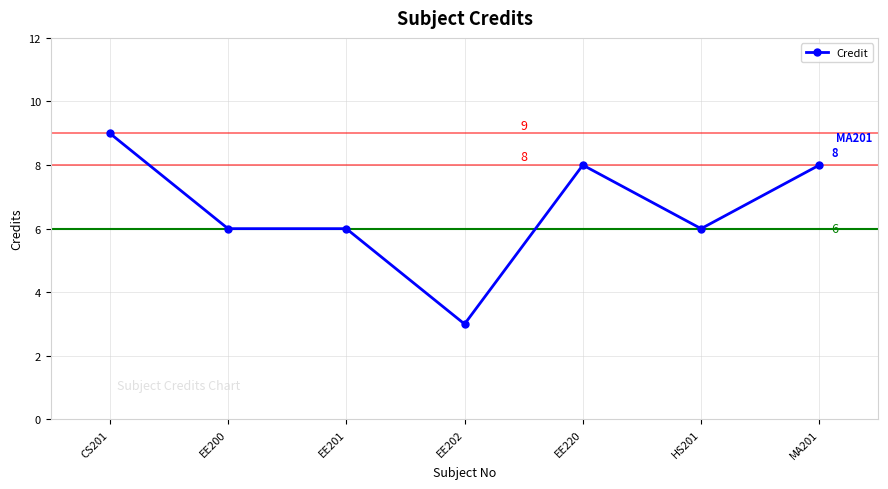

True or false: the data has more than 2 interior local peaks.

False